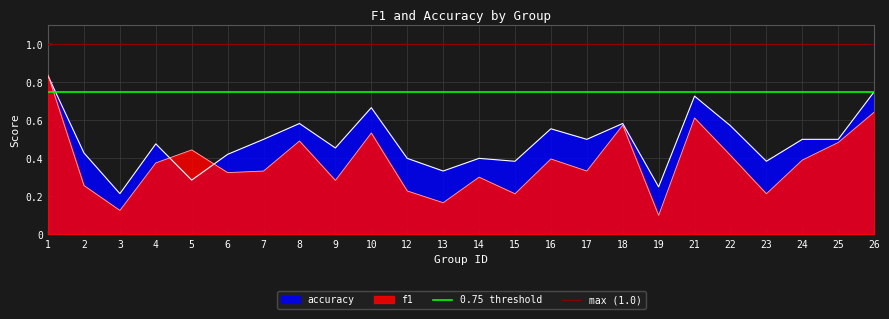

The value of accuracy at 19 is 0.1. True or false?

False